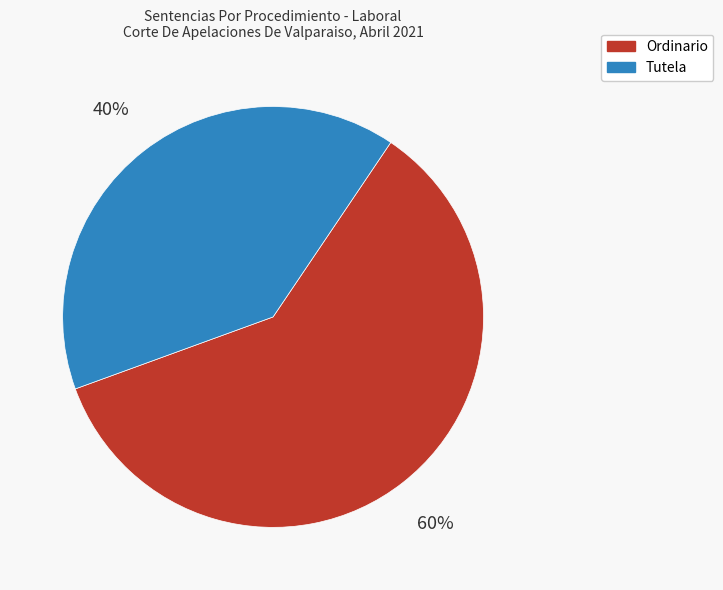

What is the smallest slice in the pie chart?

Tutela